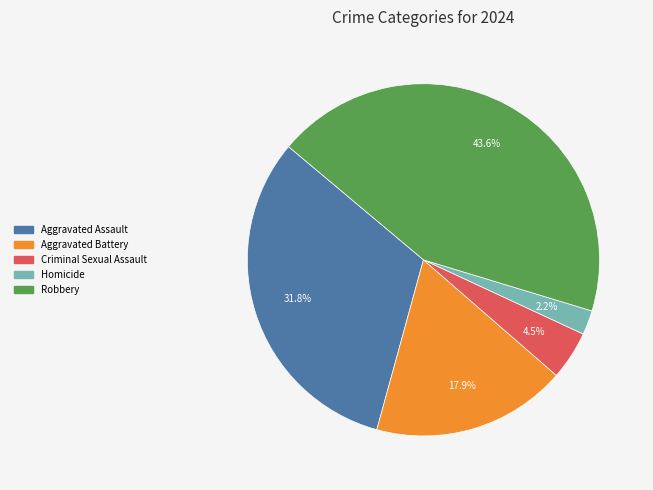

Count the number of slices in the pie.

5